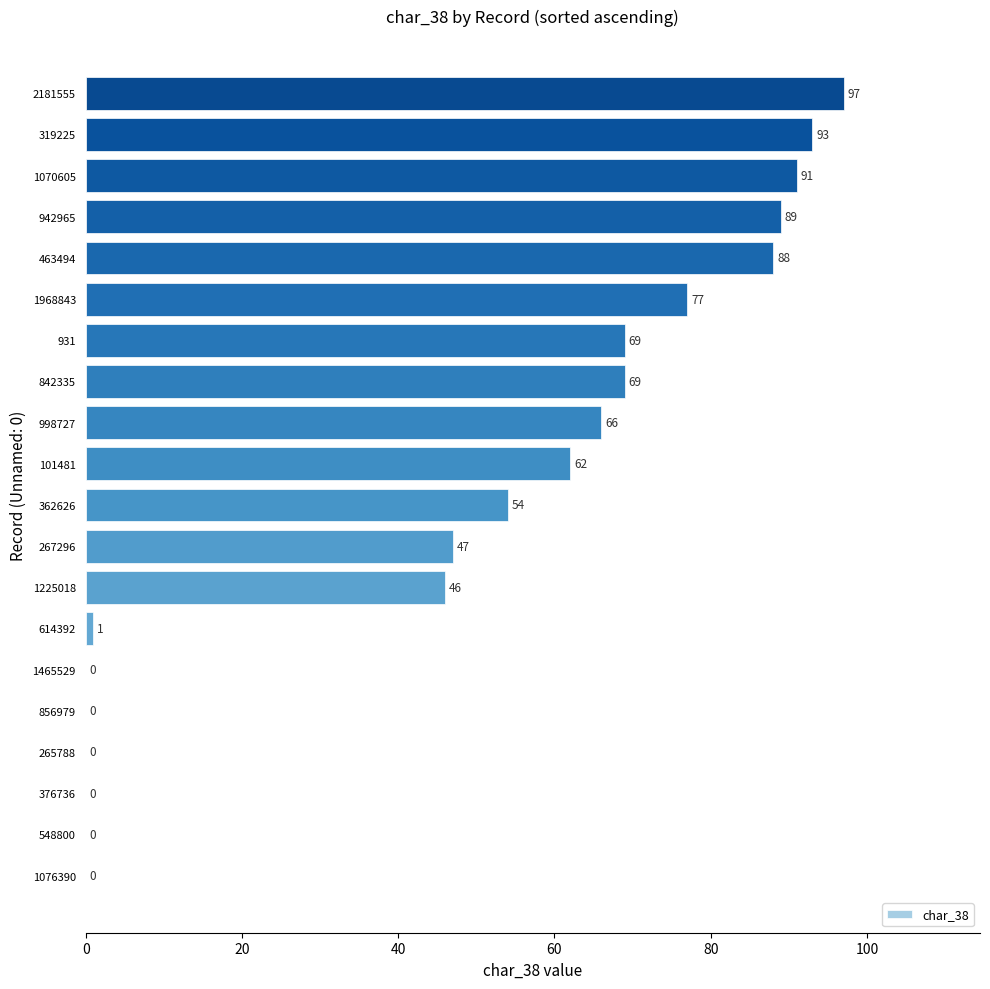

Between 1968843 and 614392, which is larger?

1968843